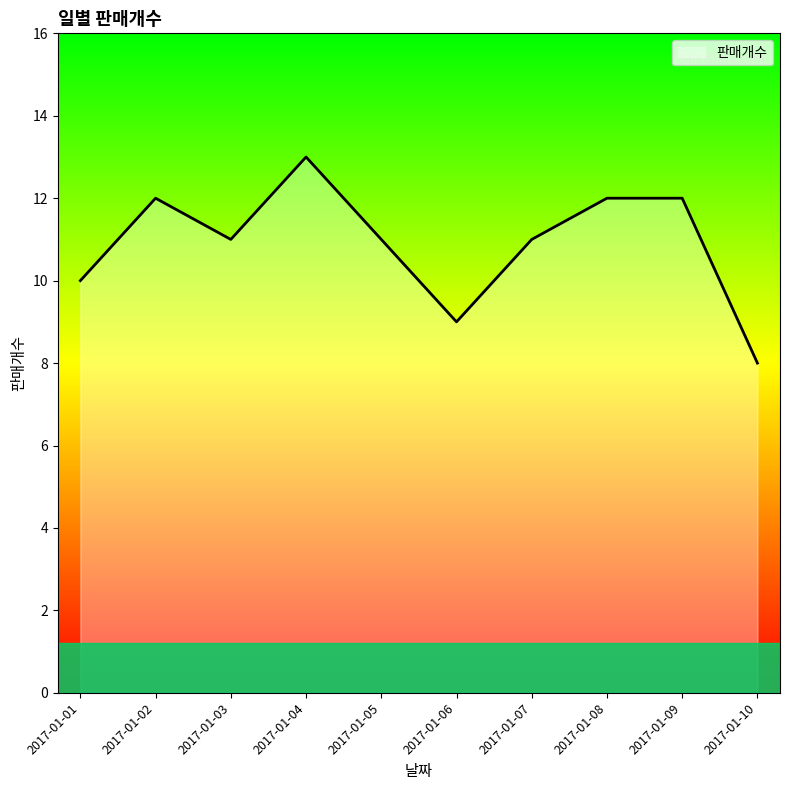

Reading right to left, extract all data points from this chart.

8	12	12	11	9	11	13	11	12	10